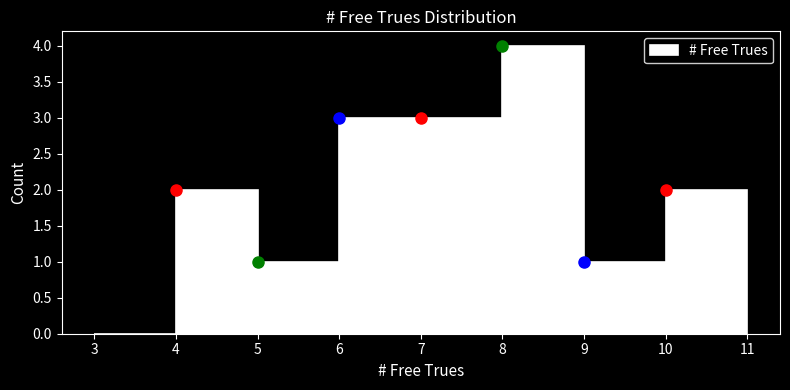

Over which range of the x-axis is the bar tallest?

8 to 9